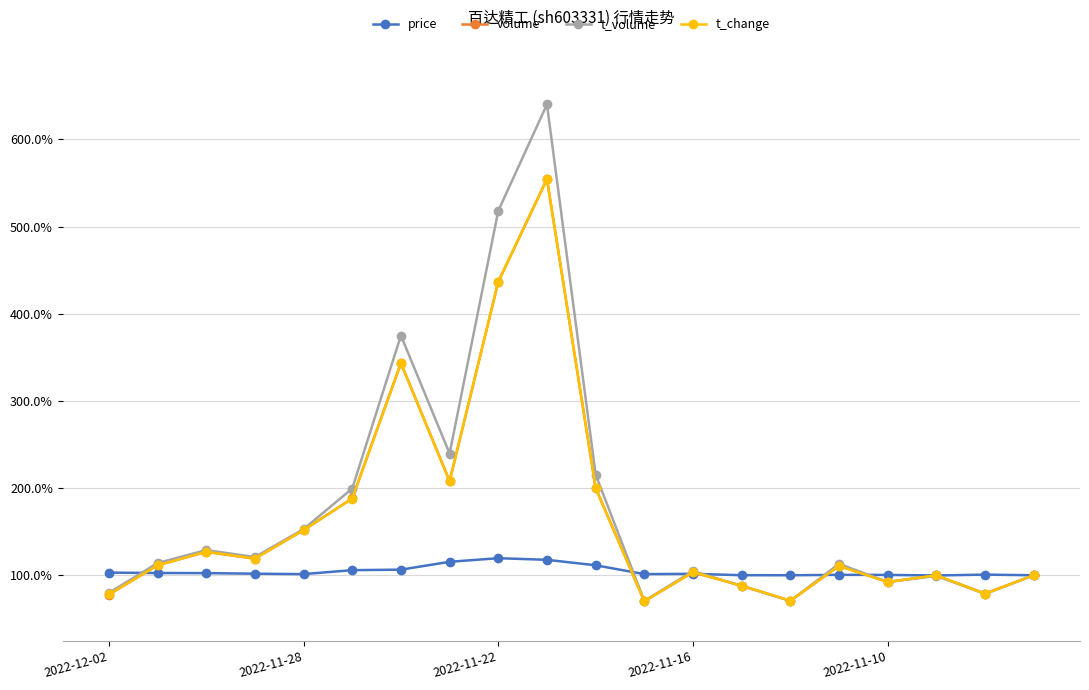

True or false: price has more than 1 points higher than both neighbors.

True